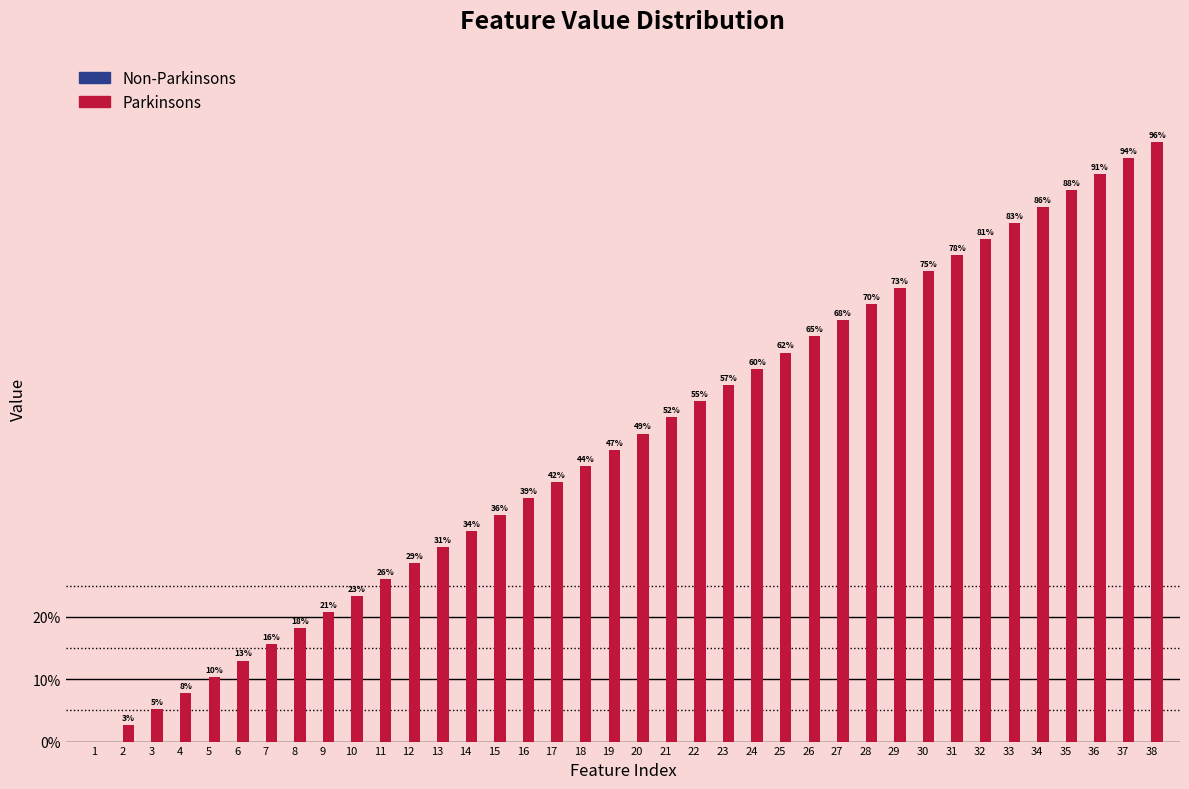

Reading right to left, what are all the values shown in this chart?

Non-Parkinsons: 38=0.0	37=0.0	36=0.0	35=0.0	34=0.0	33=0.0	32=0.0	31=0.0	30=0.0	29=0.0	28=0.0	27=0.0	26=0.0	25=0.0	24=0.0	23=0.0	22=0.0	21=0.0	20=0.0	19=0.0	18=0.0	17=0.0	16=0.0	15=0.0	14=0.0	13=0.0	12=0.0	11=0.0	10=0.0	9=0.0	8=0.0	7=0.0	6=0.0	5=0.0	4=0.0	3=0.0	2=0.0	1=0.0
Parkinsons: 38=1.0	37=0.9	36=0.9	35=0.9	34=0.9	33=0.8	32=0.8	31=0.8	30=0.8	29=0.7	28=0.7	27=0.7	26=0.7	25=0.6	24=0.6	23=0.6	22=0.5	21=0.5	20=0.5	19=0.5	18=0.4	17=0.4	16=0.4	15=0.4	14=0.3	13=0.3	12=0.3	11=0.3	10=0.2	9=0.2	8=0.2	7=0.2	6=0.1	5=0.1	4=0.1	3=0.1	2=0.0	1=0.0